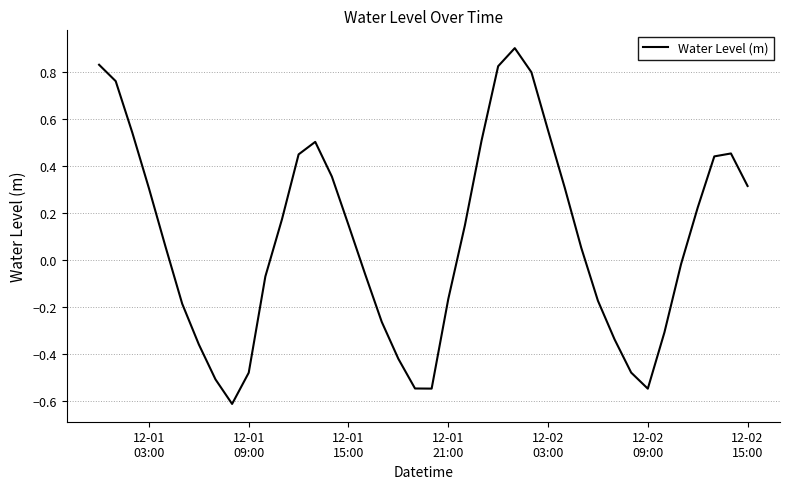

What is the difference between the maximum and minimum values?

1.5